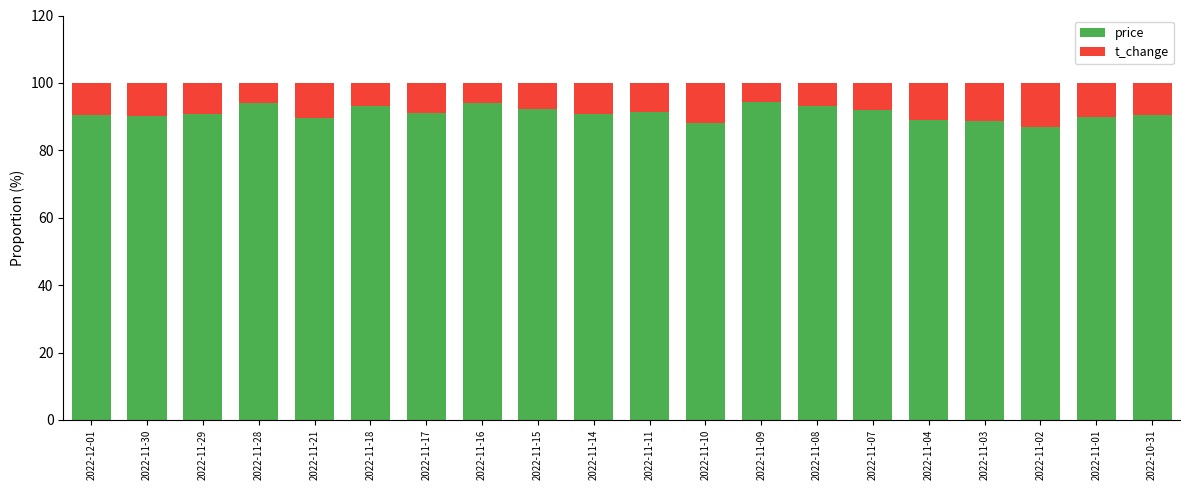

True or false: price has a value of 90.4 at 2022-10-31.

True